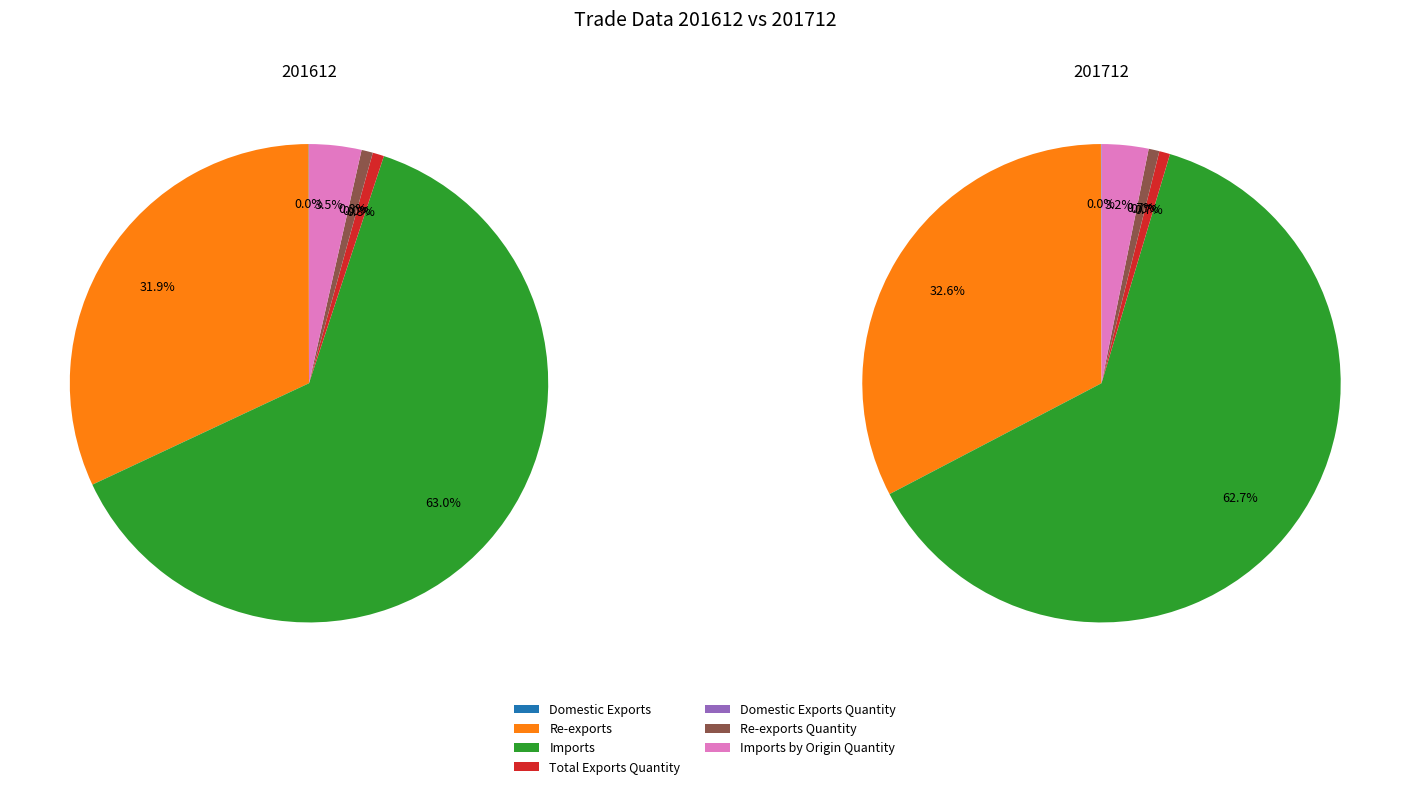

To the nearest percent, what is the combined percentage of Re-exports Quantity and Imports?

64%